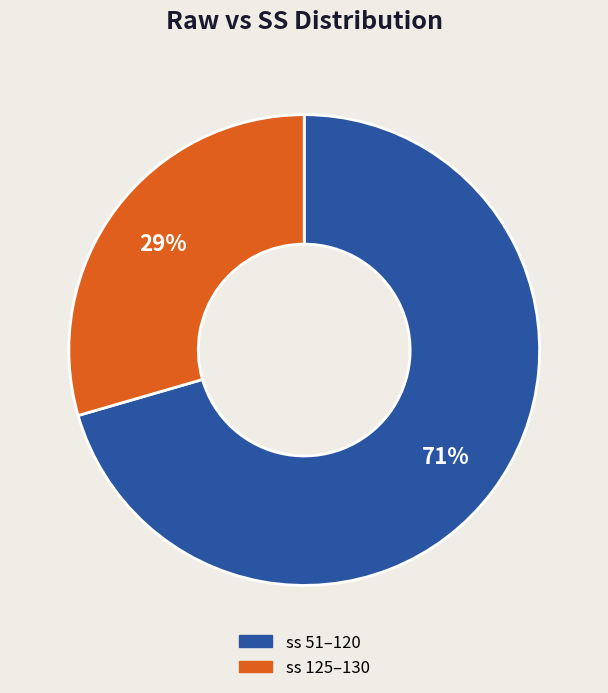

Is there a majority slice in this chart?

Yes